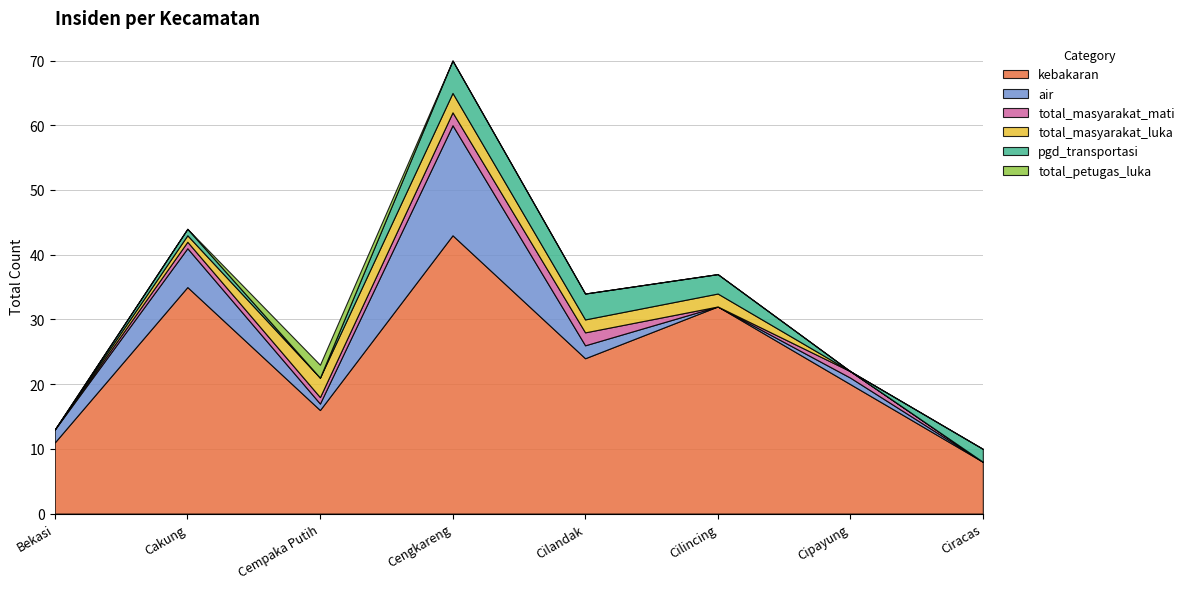

At how many categories does at least one series exceed 33?

2